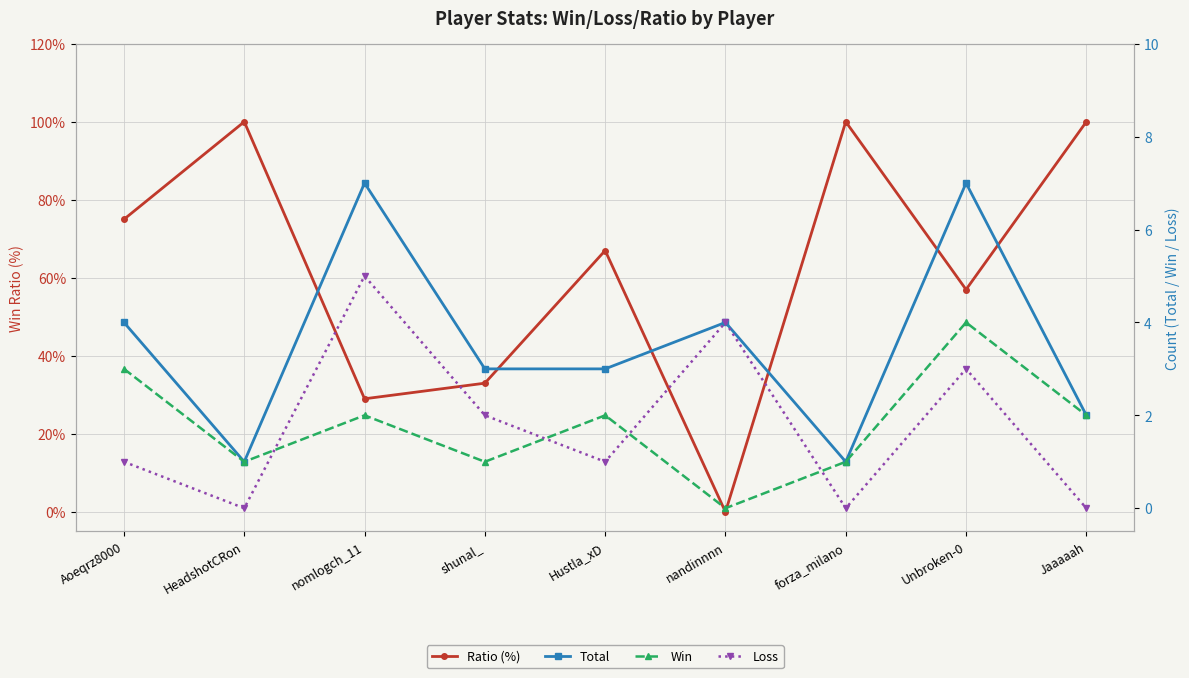

Which category has the lowest value across all series?

nandinnnn